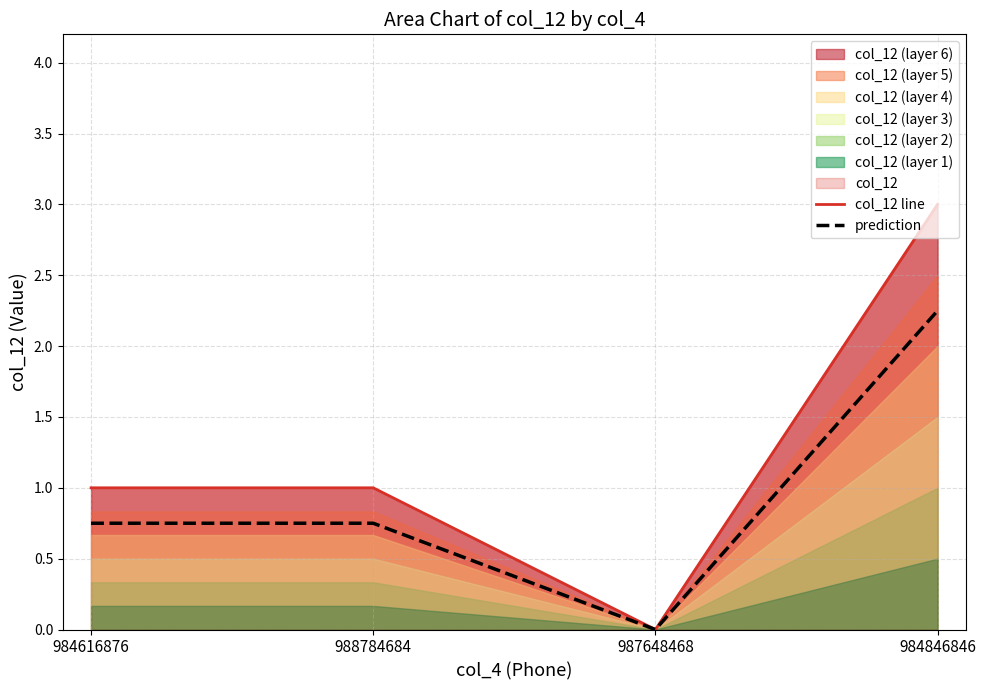

At 984616876, list the series in order from largest to smallest.

col_12 line, prediction